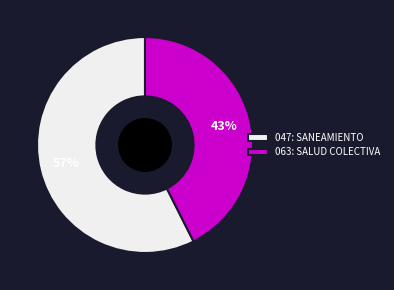

How many slices are in this pie chart?

2